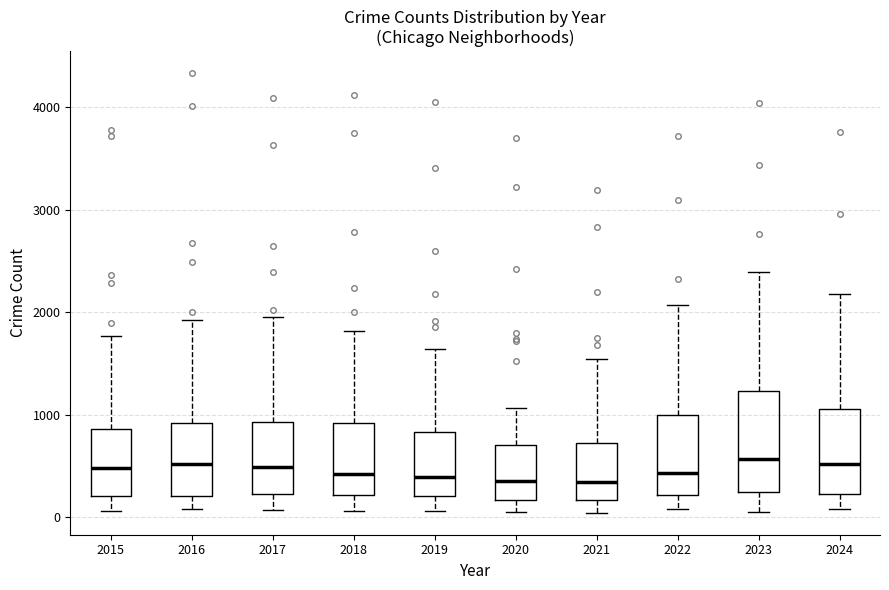

Where is the lower edge of the box at x = 2022 on the y-axis? The values are not printed on the chart, so give them approximately, as read against the axis.

200